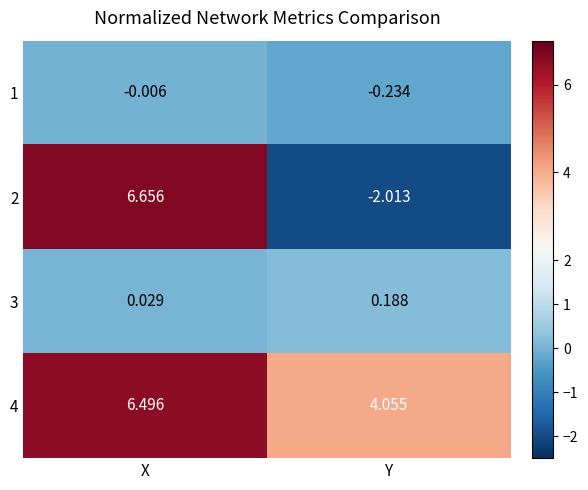

At which category does the chart reach its peak across all series?

X